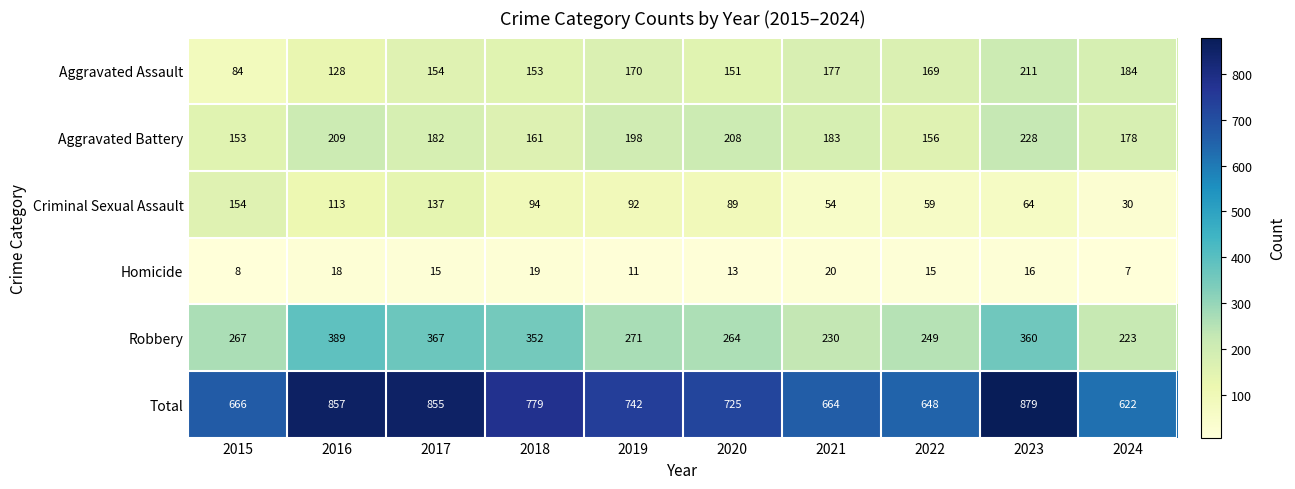

What is the sum of the Criminal Sexual Assault values at 2017 and 2023?

201